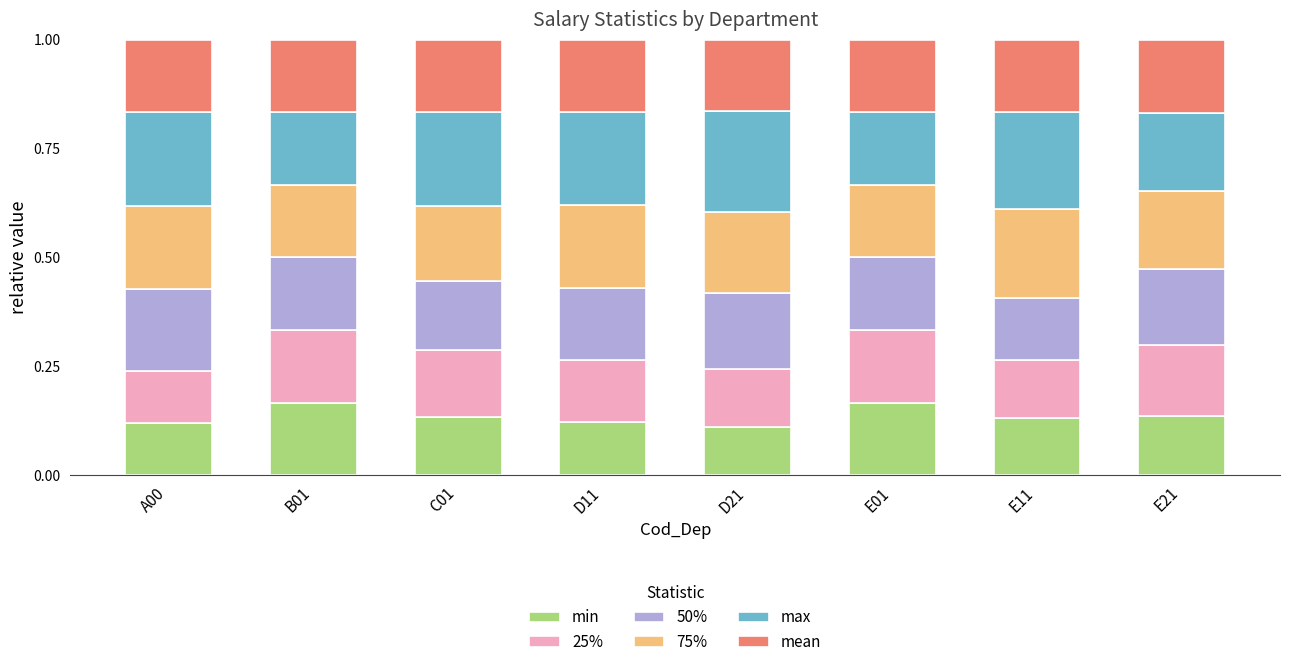

What is the sum of the min values at C01 and D11?

0.3